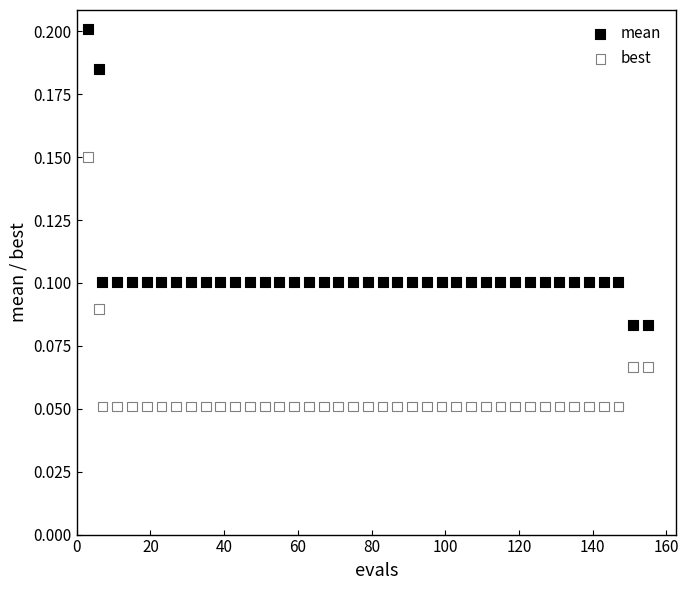

Which series reaches the maximum Y coordinate?

mean